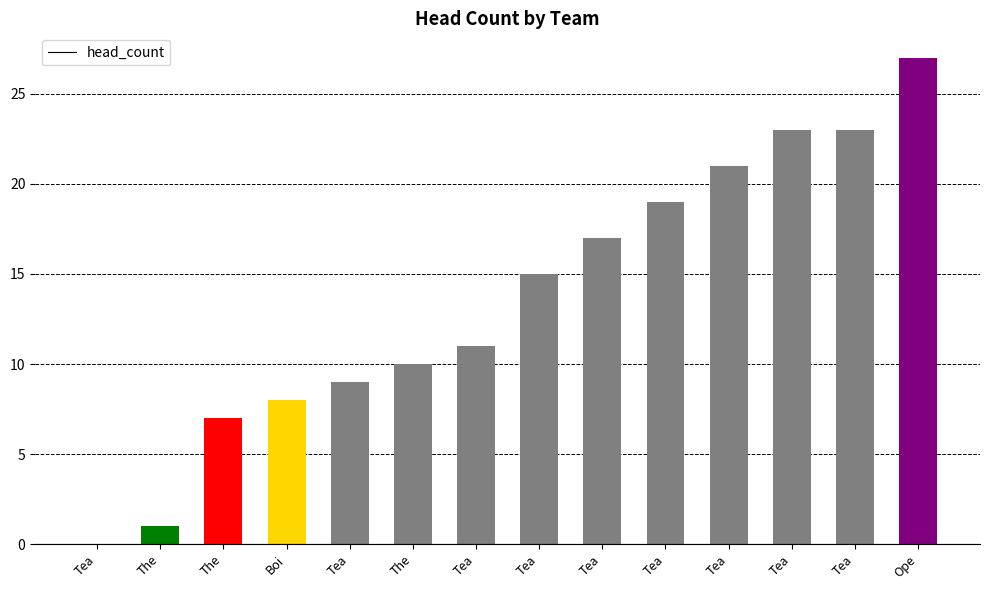

How many data points does each series have?

14